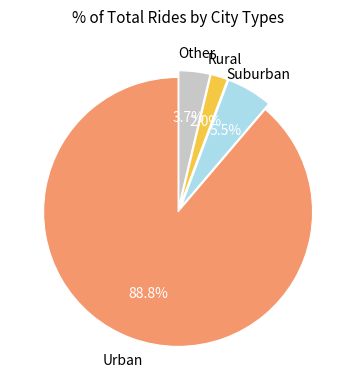

Is there a majority slice in this chart?

Yes